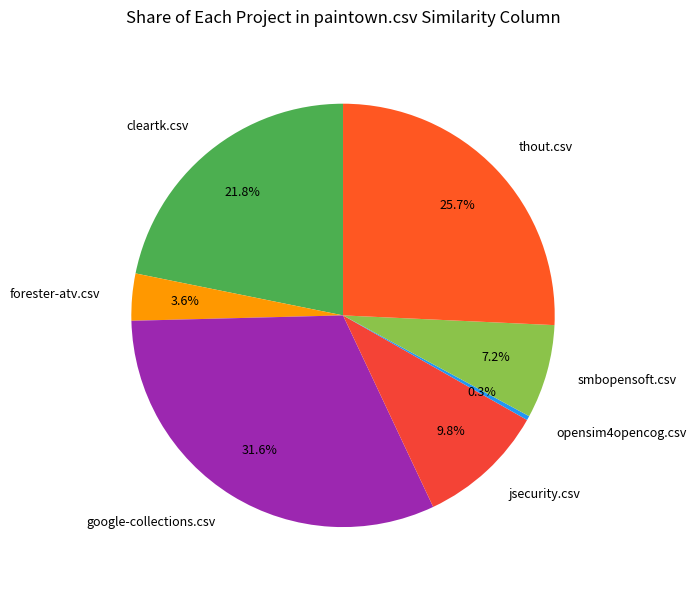

Which slice is the largest?

google-collections.csv